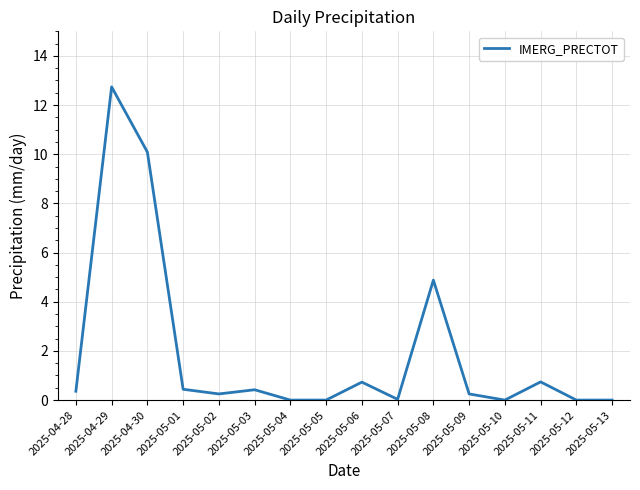

What position from the left is 2025-05-03?

6